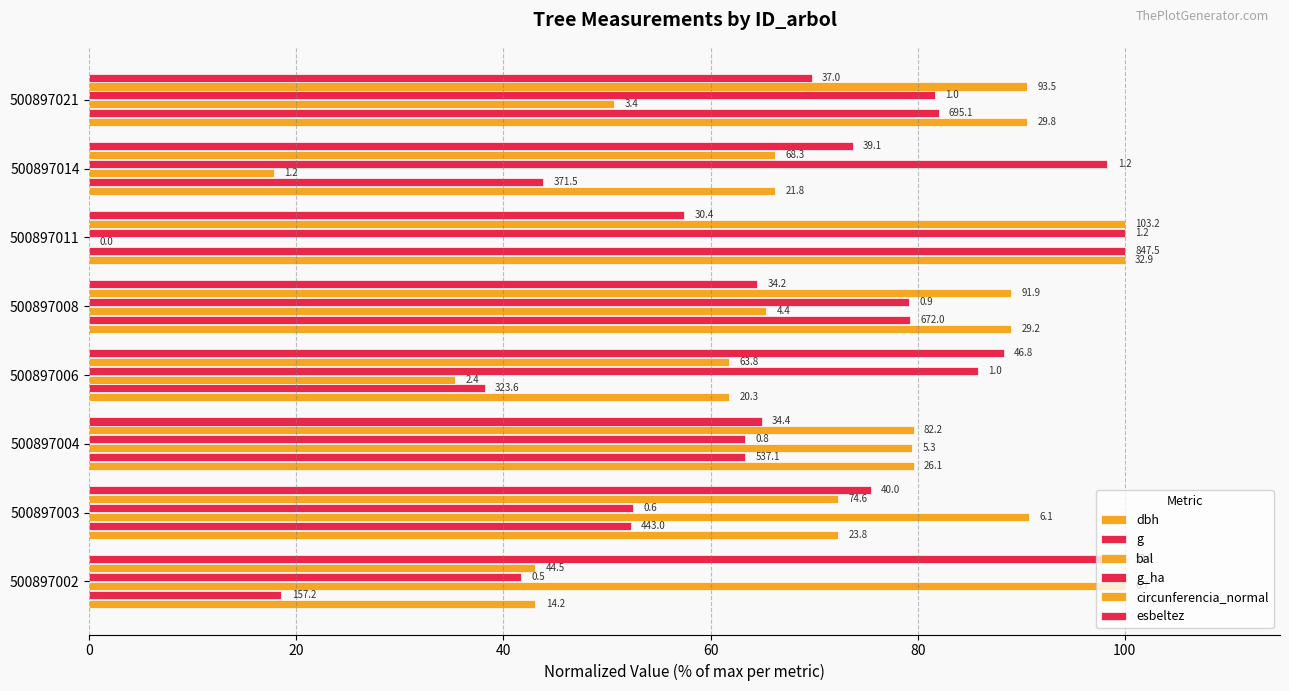

What is the highest value of the bal series?

100.0